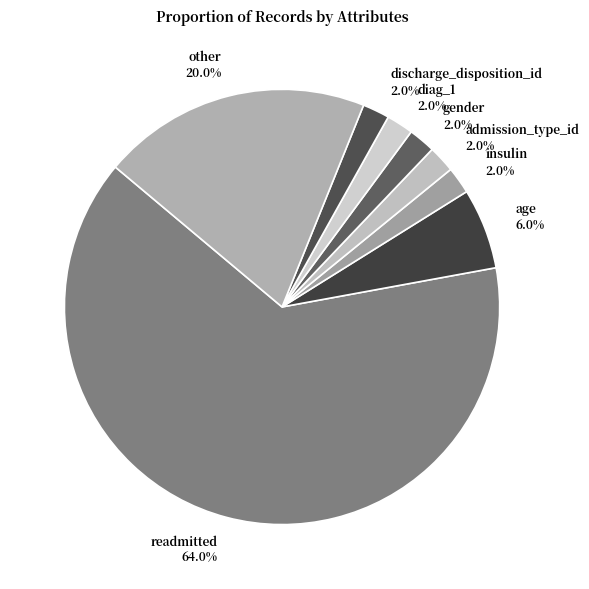

Approximately how many times larger is the value at gender compared to other?

0.1